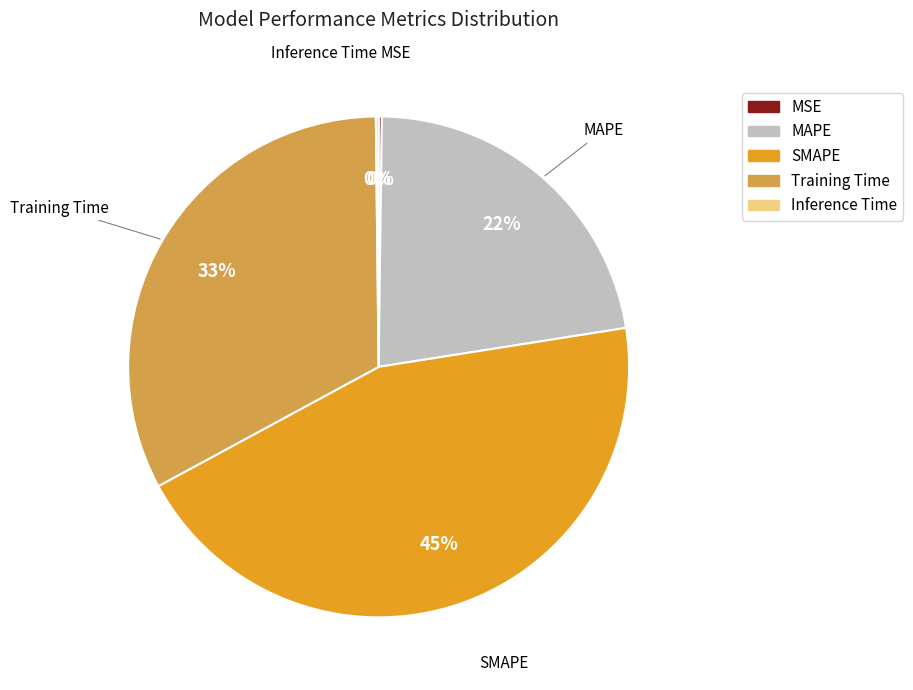

What is the largest slice in the pie chart?

SMAPE